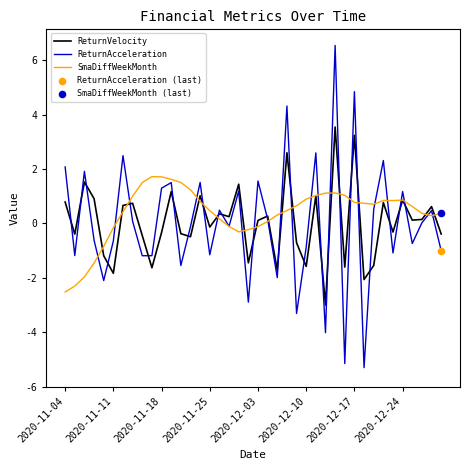

Which series has the widest spread of values?

ReturnAcceleration